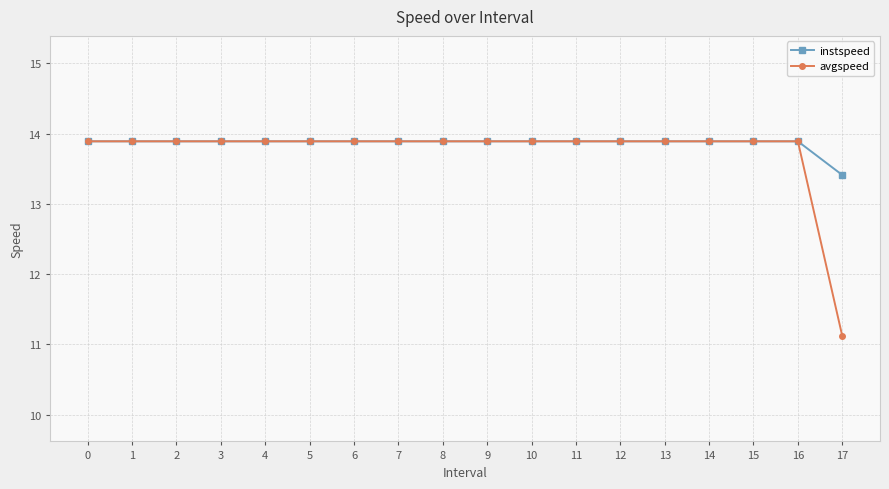

Reading left to right, what are all the values shown in this chart?

instspeed: 13.9	13.9	13.9	13.9	13.9	13.9	13.9	13.9	13.9	13.9	13.9	13.9	13.9	13.9	13.9	13.9	13.9	13.4
avgspeed: 13.9	13.9	13.9	13.9	13.9	13.9	13.9	13.9	13.9	13.9	13.9	13.9	13.9	13.9	13.9	13.9	13.9	11.1